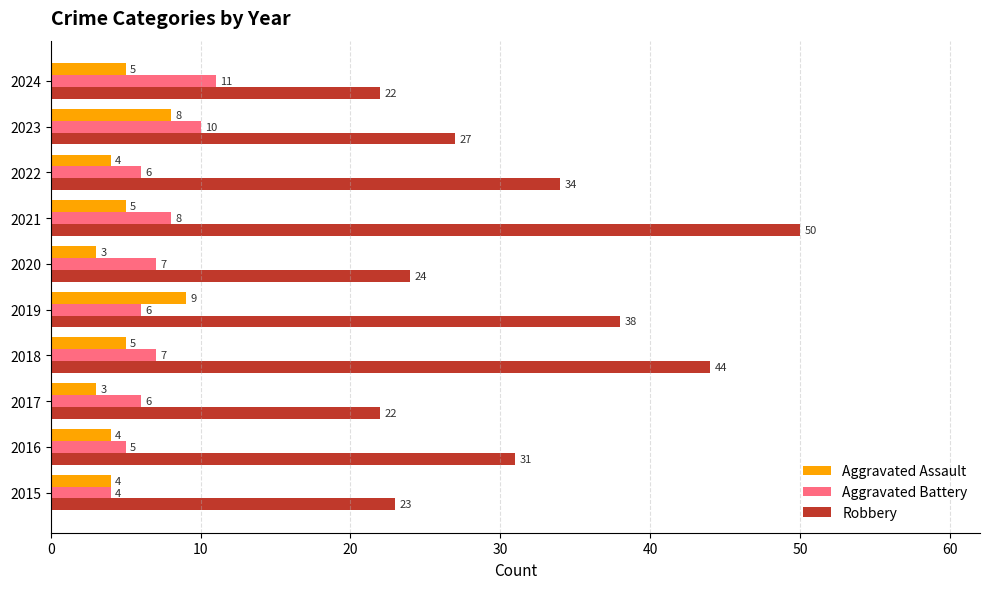

The Aggravated Battery series shows 12 at 2021. True or false?

False